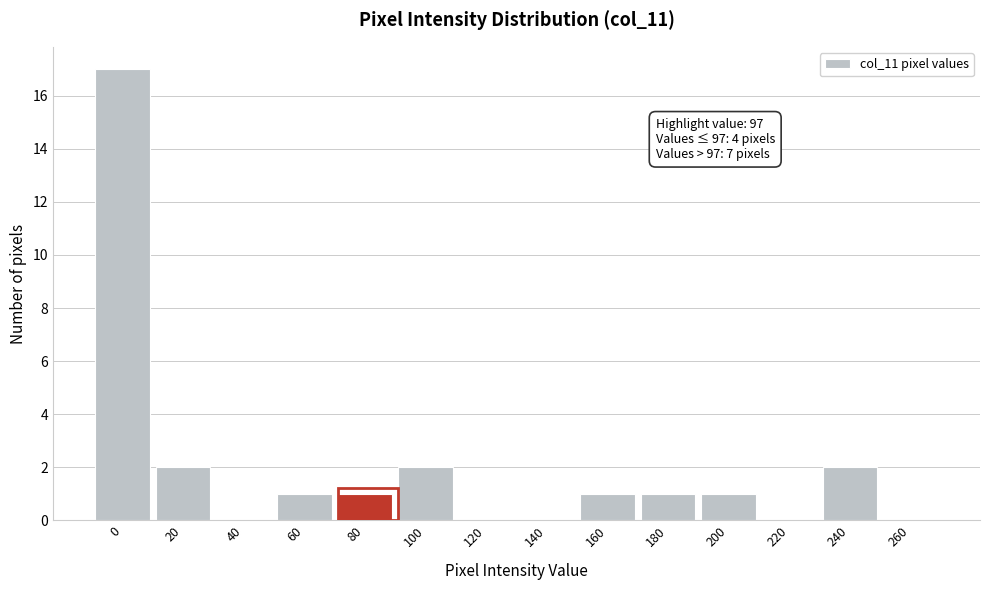

Reading right to left, list all the values displayed in this chart.

260=0	240=2	220=0	200=1	180=1	160=1	140=0	120=0	100=2	80=1	60=1	40=0	20=2	0=17